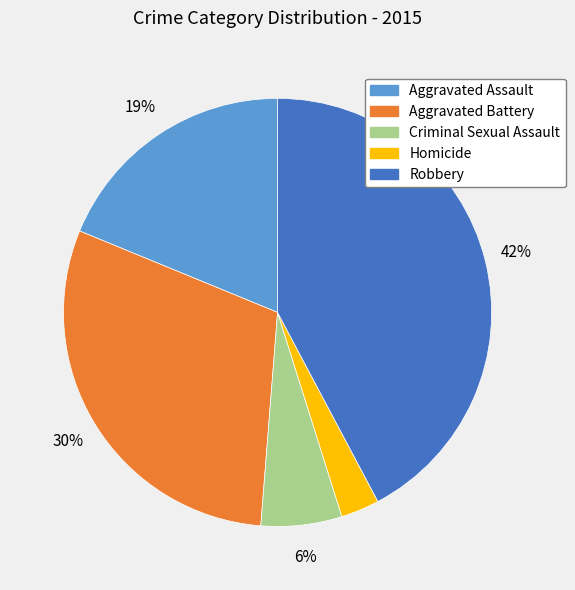

Is Aggravated Battery the majority of the pie?

No